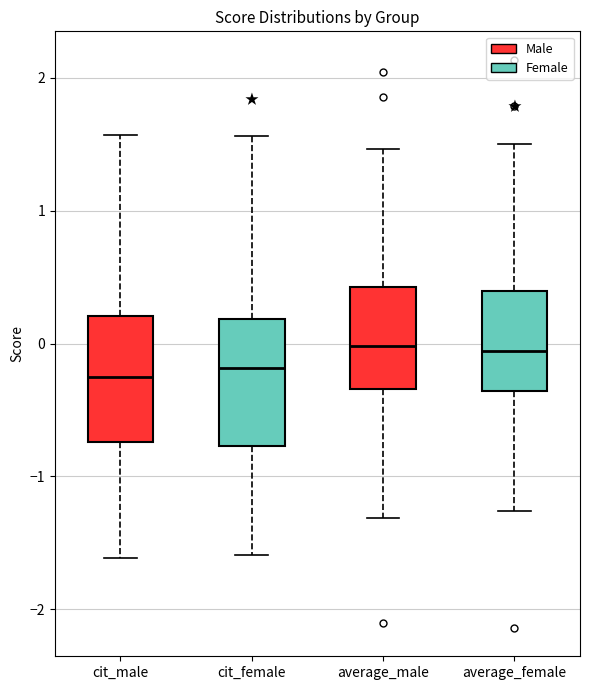

Reading left to right, read every box against the y-axis: the position of its median line, the range the box covers, and the ends of its whiskers. The values are not printed on the chart, so give them approximately, as read against the axis.

cit_male: median -0.3, box -0.7 to 0.2, whiskers -1.6 to 1.6
cit_female: median -0.2, box -0.8 to 0.2, whiskers -1.6 to 1.6
average_male: median 0.0, box -0.3 to 0.4, whiskers -1.3 to 1.5
average_female: median -0.1, box -0.4 to 0.4, whiskers -1.3 to 1.5